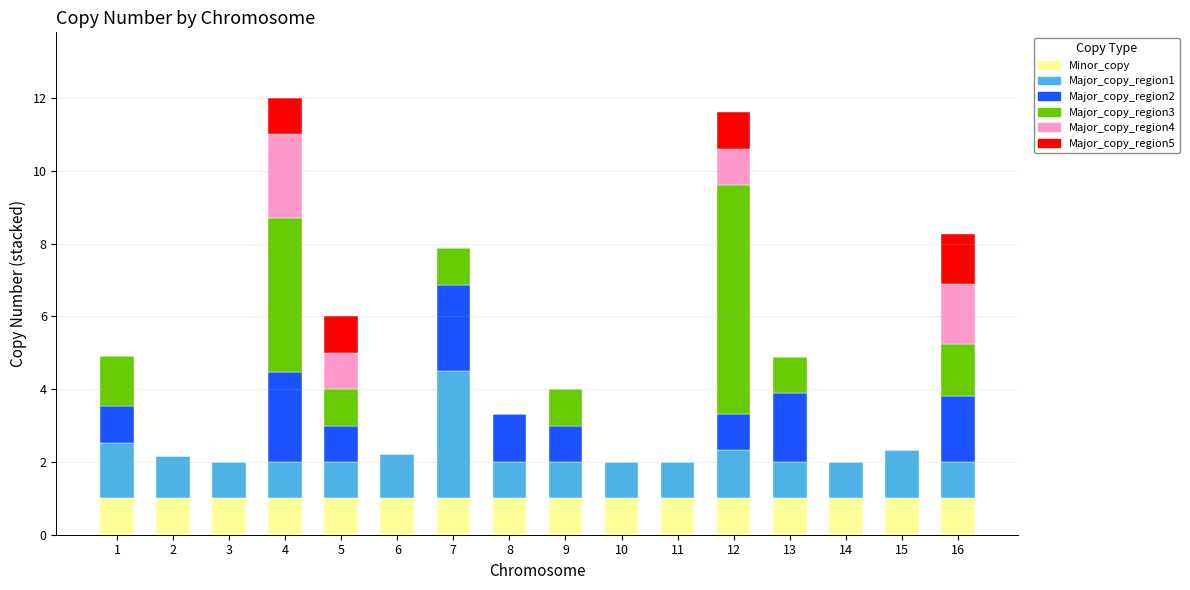

The value of Minor_copy at 12 is 1.0. True or false?

True